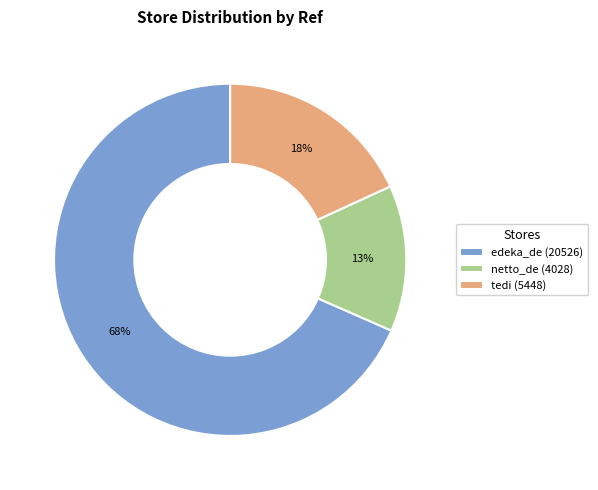

To the nearest percent, what is the average slice percentage?

33%